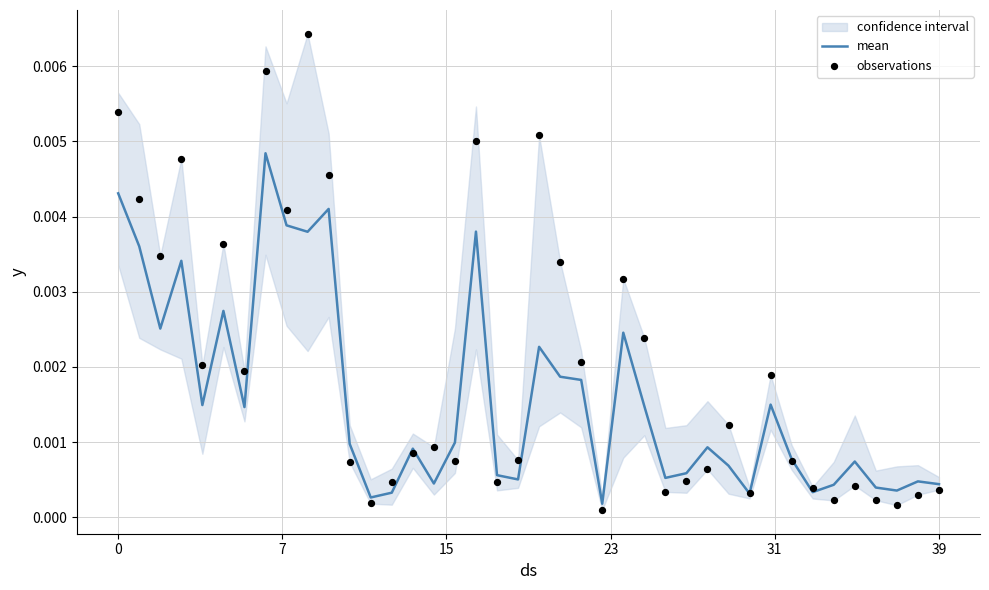

Is the value of observations at 9 greater than the value of mean at 8?

Yes